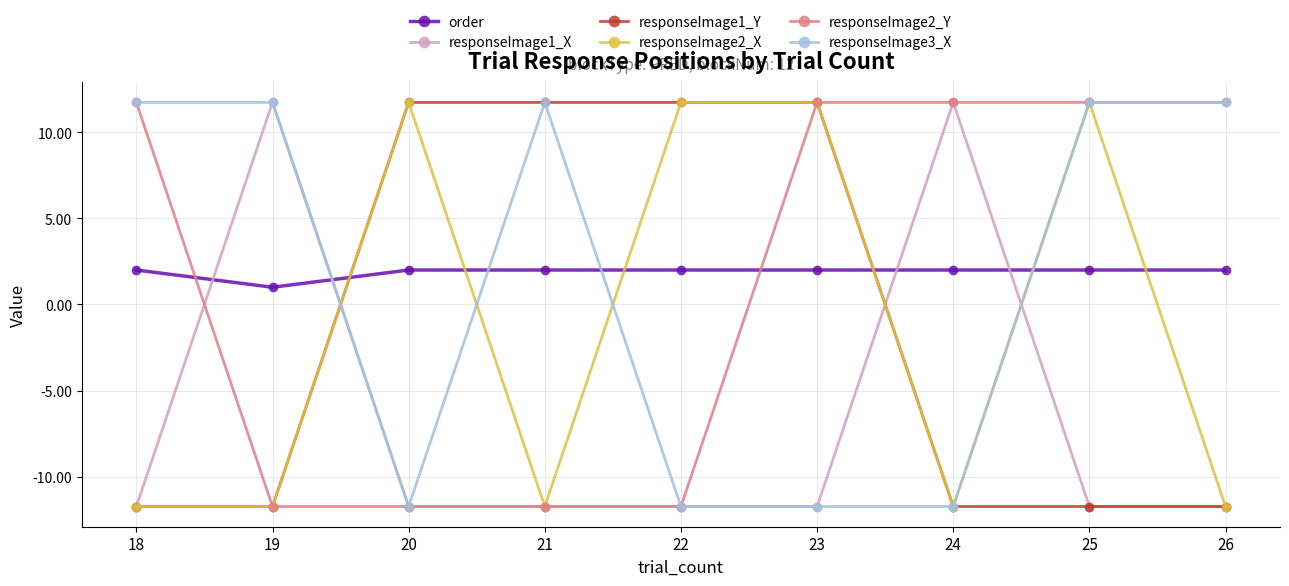

What is the smallest value displayed?

-11.7